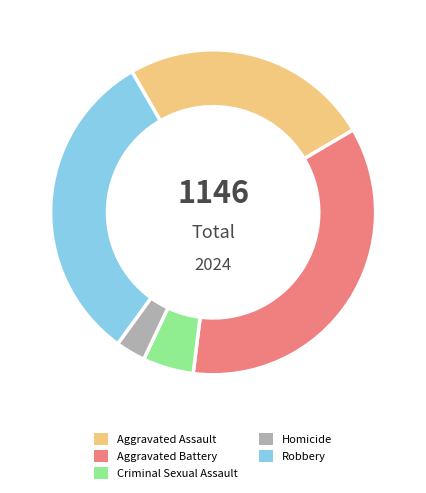

What is the ratio of the value at Aggravated Battery to the value at Robbery?

1.1